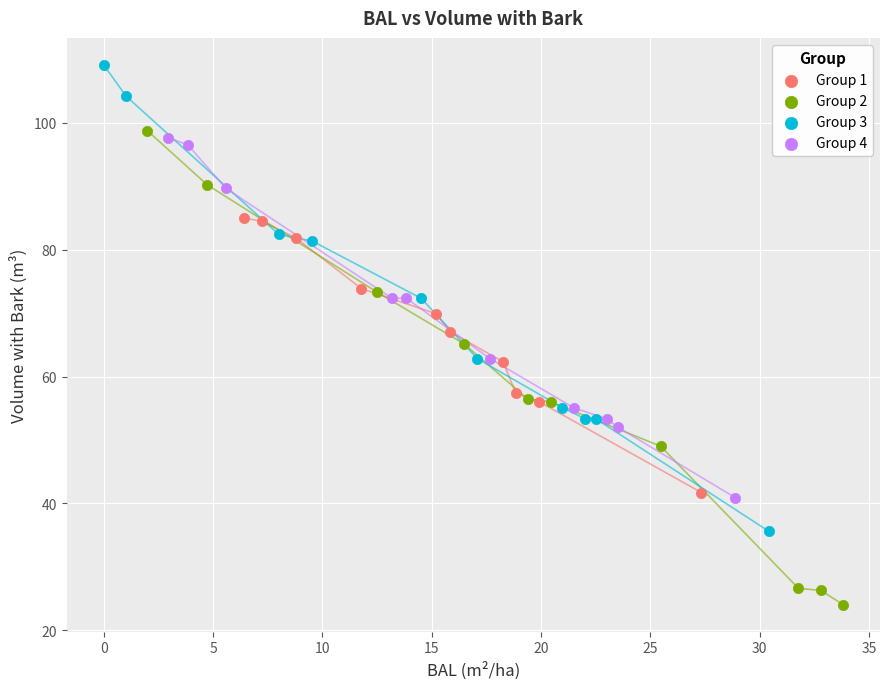

Which series contains the highest Y value?

Group 3